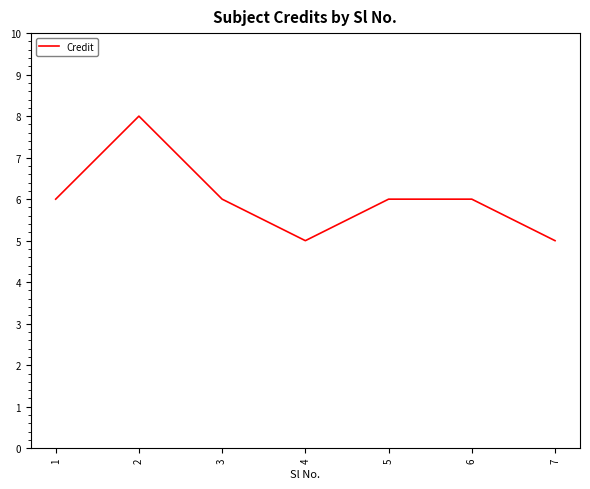

What is the minimum value shown in the chart?

5